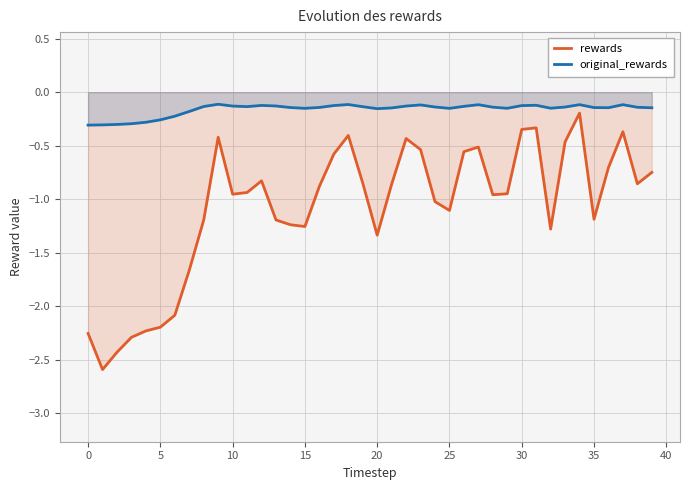

Where is rewards nearest to the value -1?

24